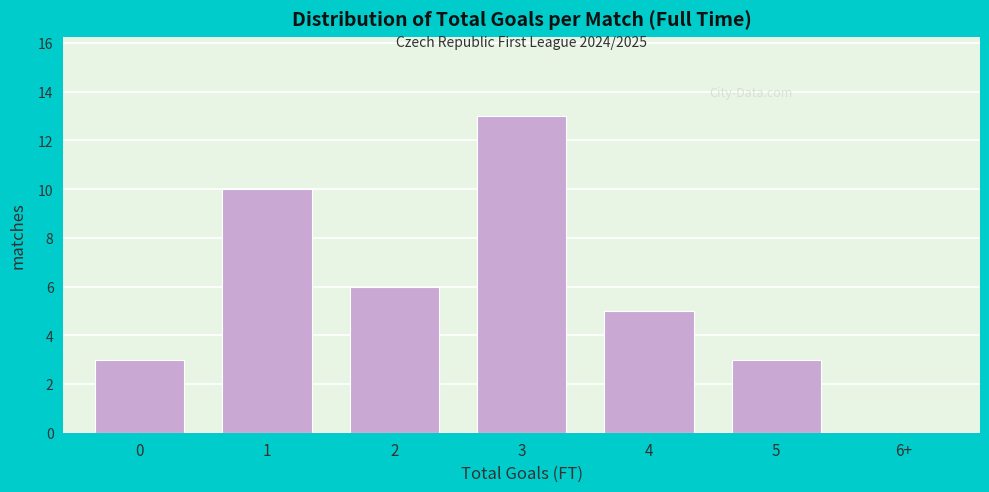

Reading left to right, what are all the values shown in this chart?

0=3	1=10	2=6	3=13	4=5	5=3	6+=0